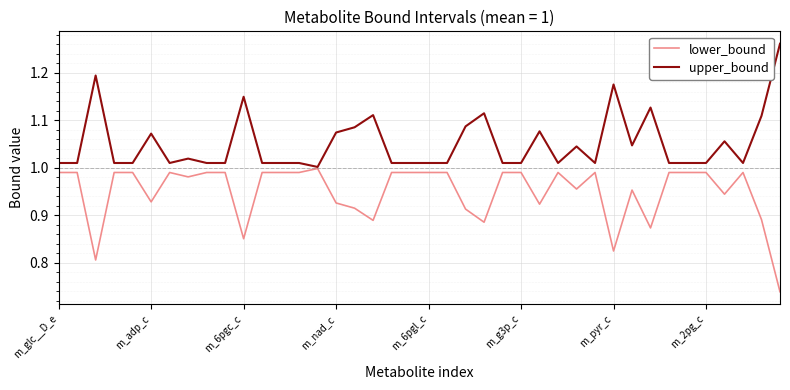

List the series in order of their peak value, highest first.

upper_bound, lower_bound